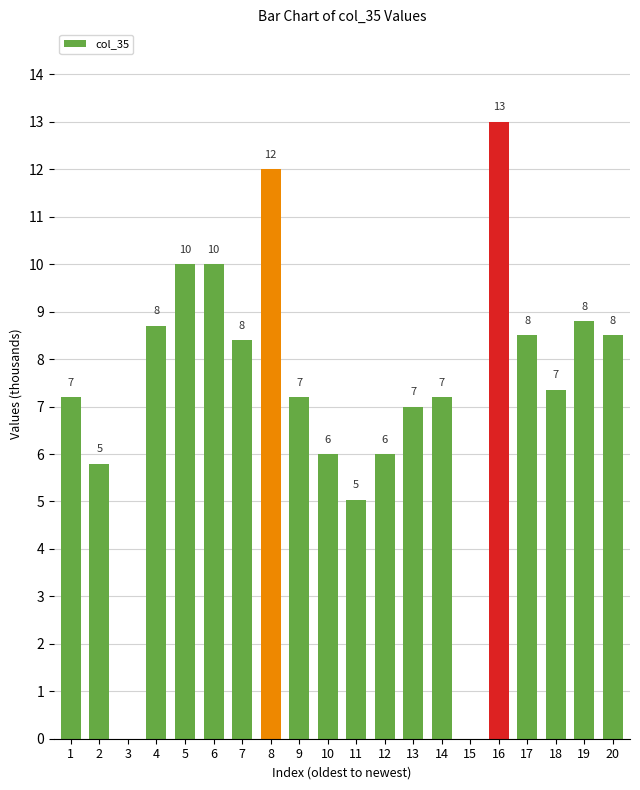

What is the approximate value at 14?

7.2